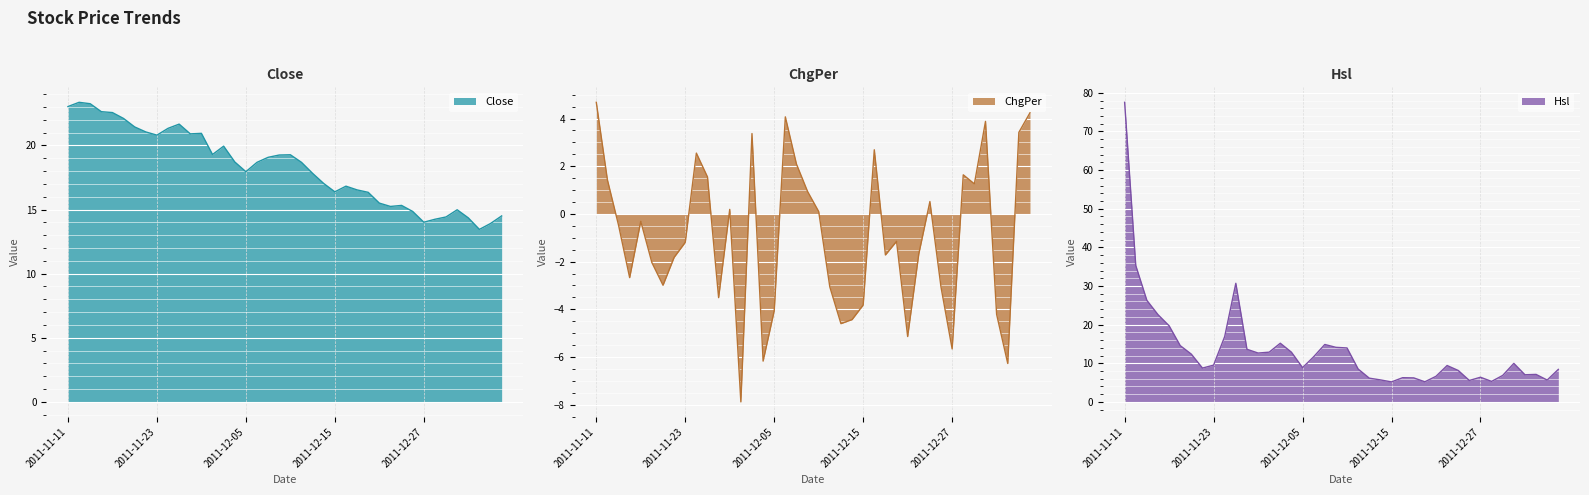

In ChgPer, how many points are lower than both neighbors (excluding endpoints)?

11